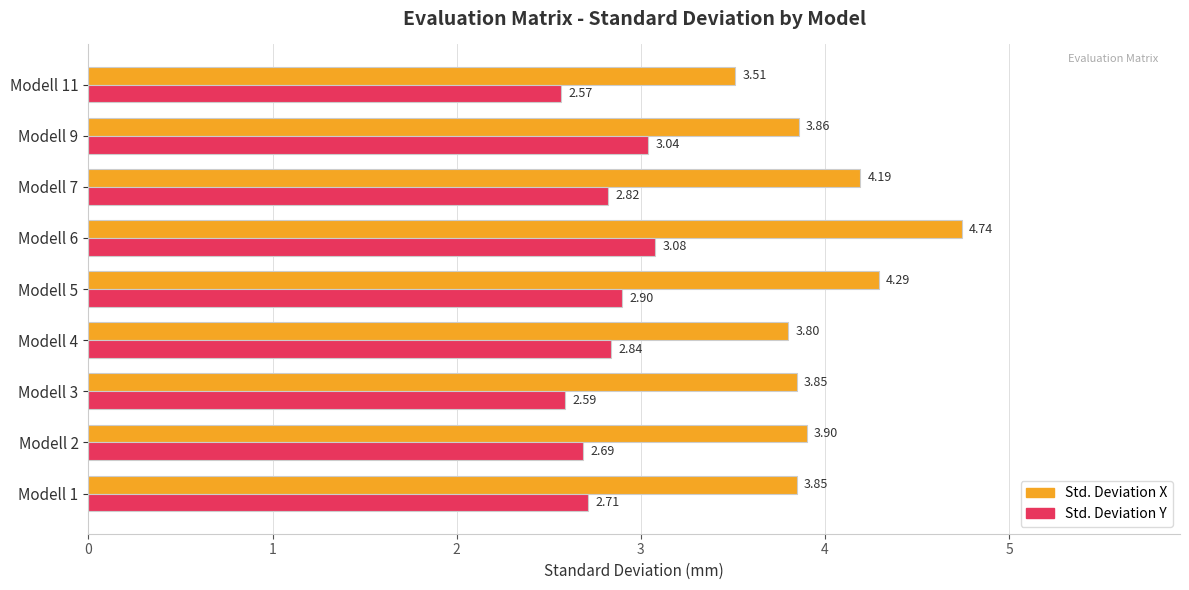

Between Modell 3 and Modell 11, which series saw the biggest shift?

Std. Deviation X